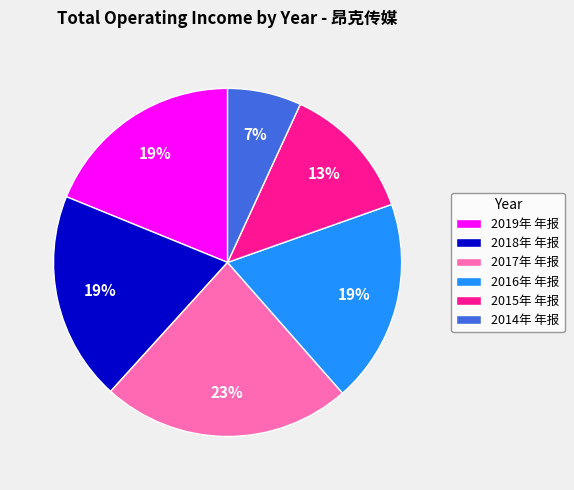

To the nearest percent, what percentage of the pie is 2015年 年报?

13%